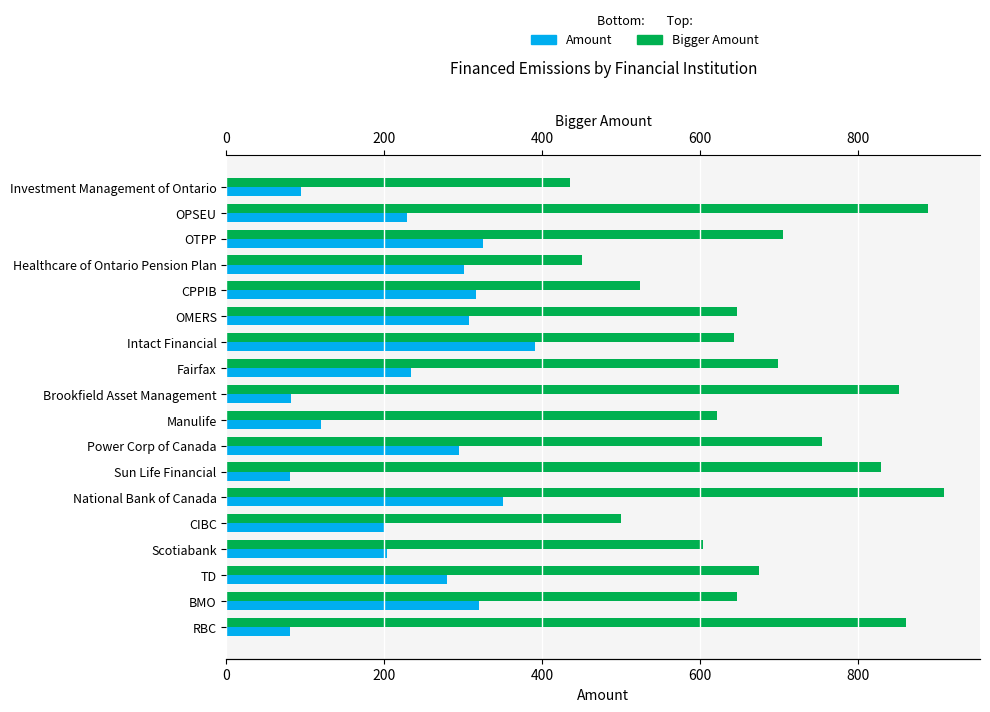

How many data points in Financed Scope 1 are less than 279?

9